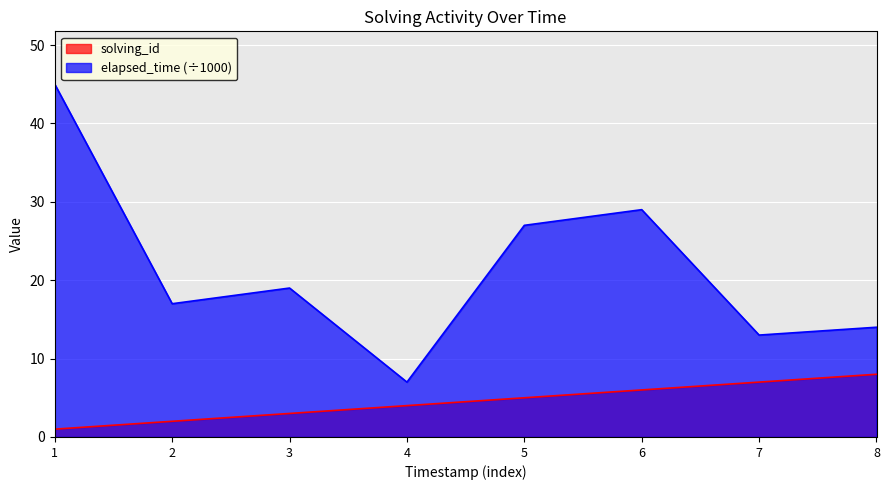

True or false: elapsed_time (÷1000) and solving_id cross at least once.

False